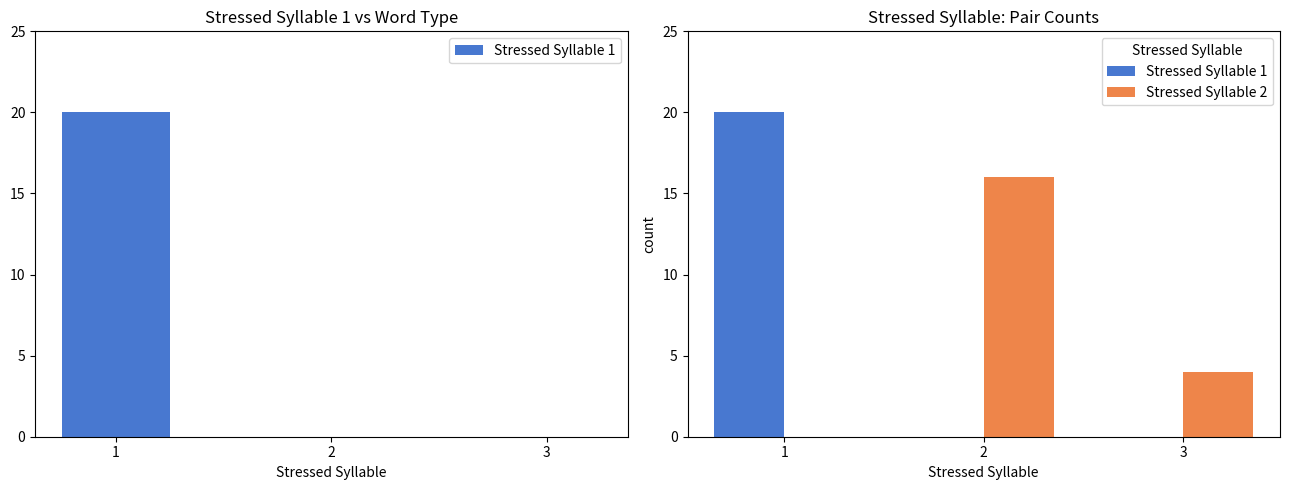

How many values in the Stressed Syllable 2 series exceed 4?

1